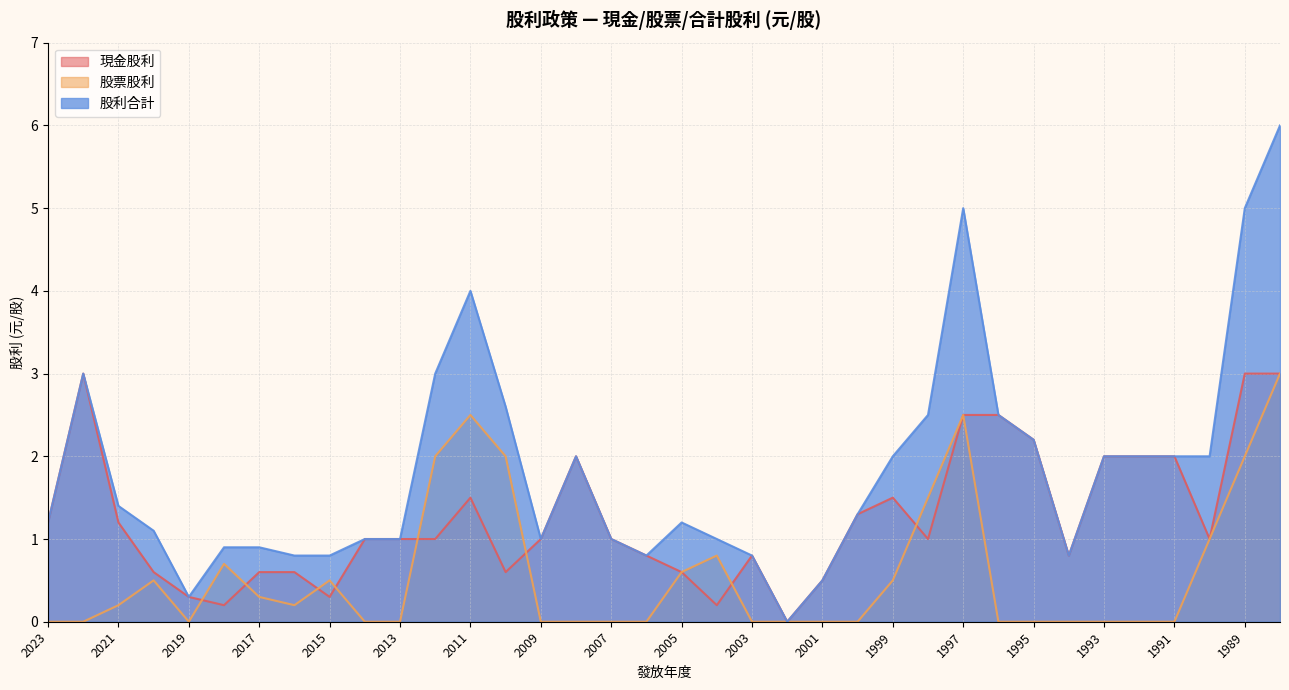

Reading right to left, what are all the values shown in this chart?

現金股利: 1988=3.0	1989=3.0	1990=1.0	1991=2.0	1992=2.0	1993=2.0	1994=0.8	1995=2.2	1996=2.5	1997=2.5	1998=1.0	1999=1.5	2000=1.3	2001=0.5	2002=0.0	2003=0.8	2004=0.2	2005=0.6	2006=0.8	2007=1.0	2008=2.0	2009=1.0	2010=0.6	2011=1.5	2012=1.0	2013=1.0	2014=1.0	2015=0.3	2016=0.6	2017=0.6	2018=0.2	2019=0.3	2020=0.6	2021=1.2	2022=3.0	2023=1.2
股票股利: 1988=3.0	1989=2.0	1990=1.0	1991=0.0	1992=0.0	1993=0.0	1994=0.0	1995=0.0	1996=0.0	1997=2.5	1998=1.5	1999=0.5	2000=0.0	2001=0.0	2002=0.0	2003=0.0	2004=0.8	2005=0.6	2006=0.0	2007=0.0	2008=0.0	2009=0.0	2010=2.0	2011=2.5	2012=2.0	2013=0.0	2014=0.0	2015=0.5	2016=0.2	2017=0.3	2018=0.7	2019=0.0	2020=0.5	2021=0.2	2022=0.0	2023=0.0
股利合計: 1988=6.0	1989=5.0	1990=2.0	1991=2.0	1992=2.0	1993=2.0	1994=0.8	1995=2.2	1996=2.5	1997=5.0	1998=2.5	1999=2.0	2000=1.3	2001=0.5	2002=0.0	2003=0.8	2004=1.0	2005=1.2	2006=0.8	2007=1.0	2008=2.0	2009=1.0	2010=2.6	2011=4.0	2012=3.0	2013=1.0	2014=1.0	2015=0.8	2016=0.8	2017=0.9	2018=0.9	2019=0.3	2020=1.1	2021=1.4	2022=3.0	2023=1.2